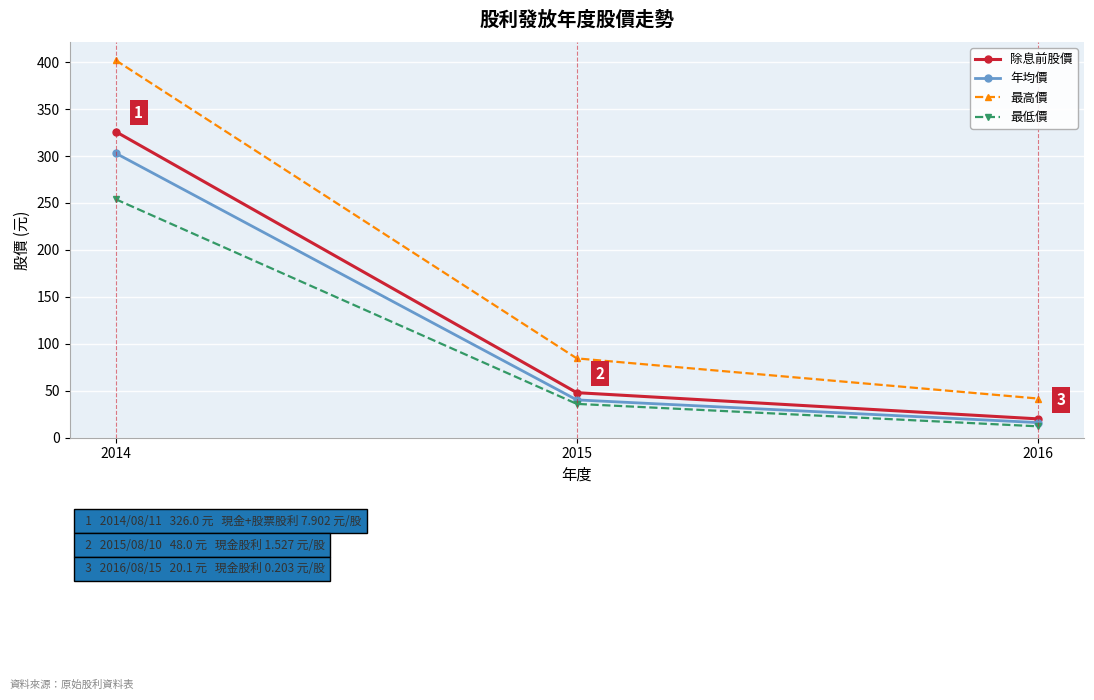

What is the minimum value for 除息前股價?

20.1